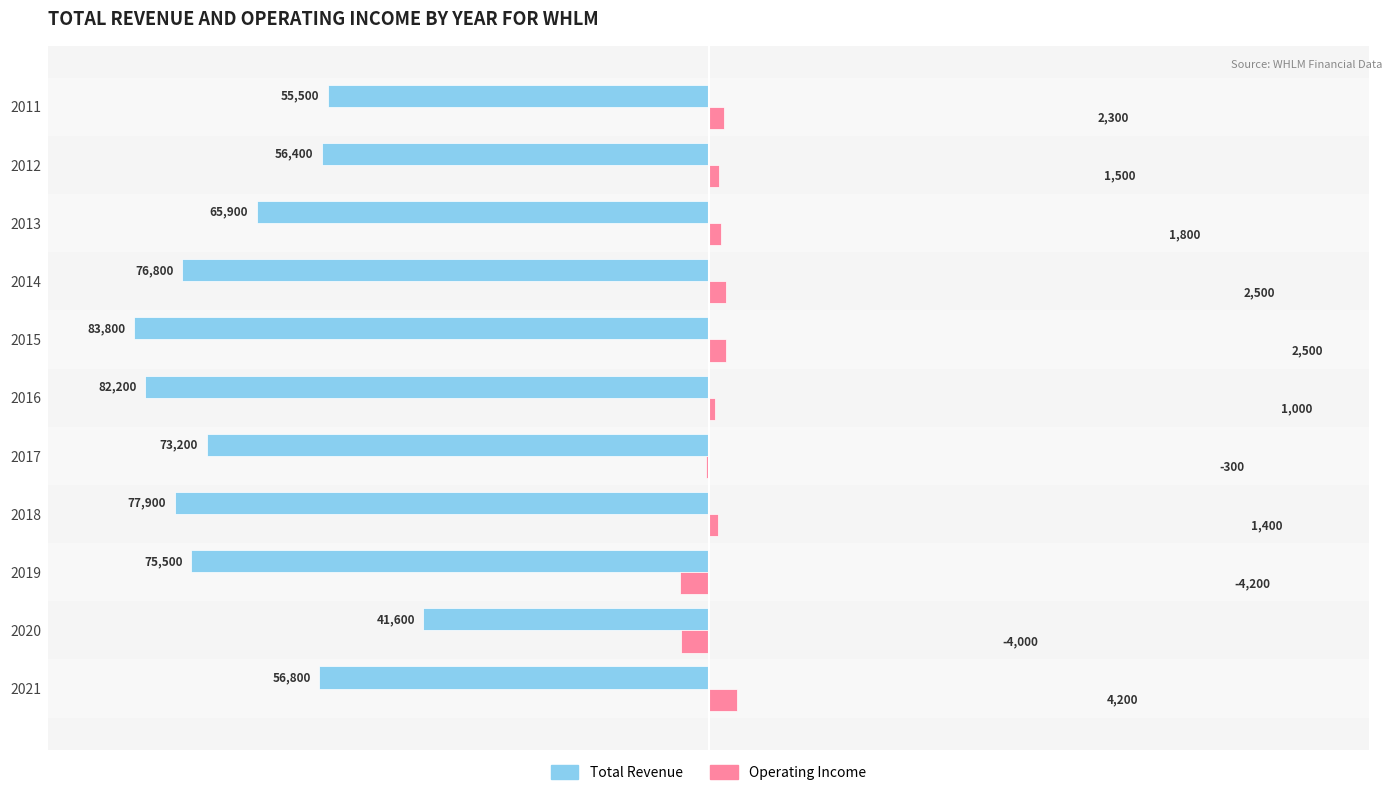

What are all the series names shown in the legend?

Total Revenue, Operating Income